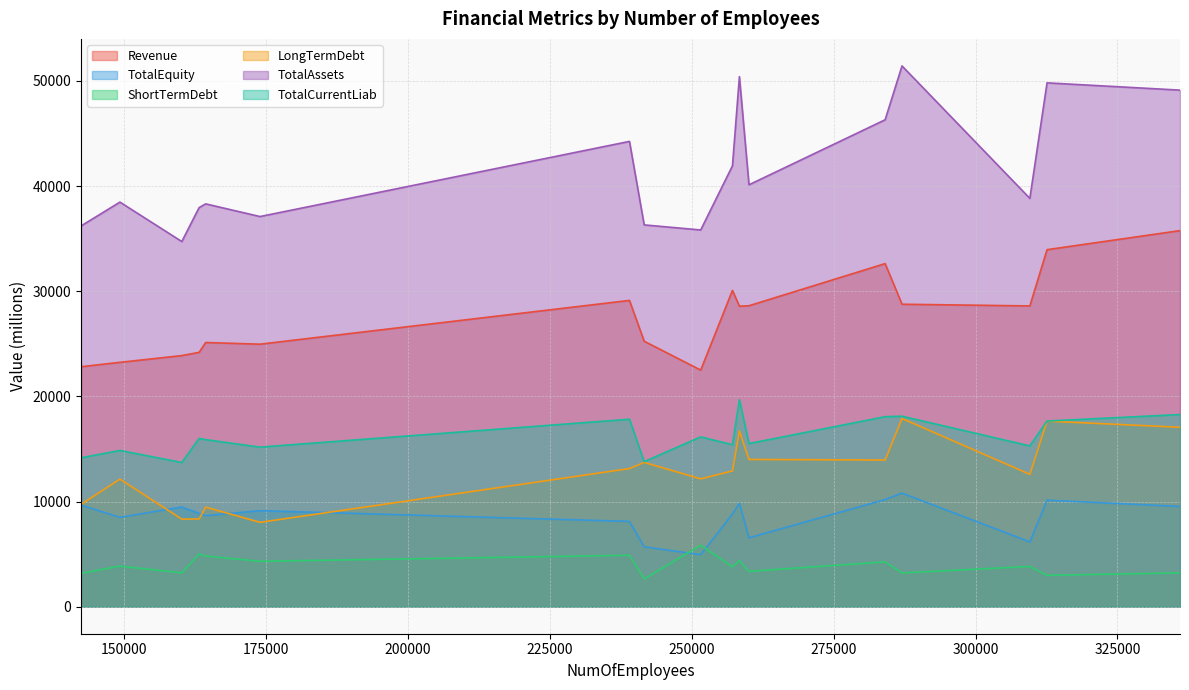

True or false: Revenue and TotalEquity intersect in this chart.

False